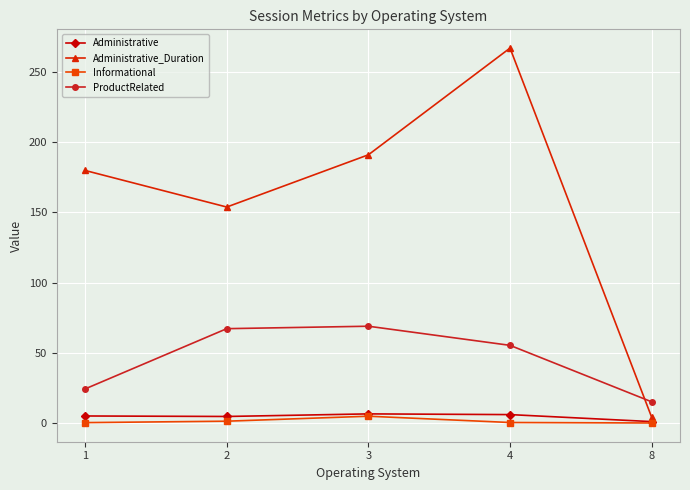

At which label does Administrative_Duration reach its peak?

4